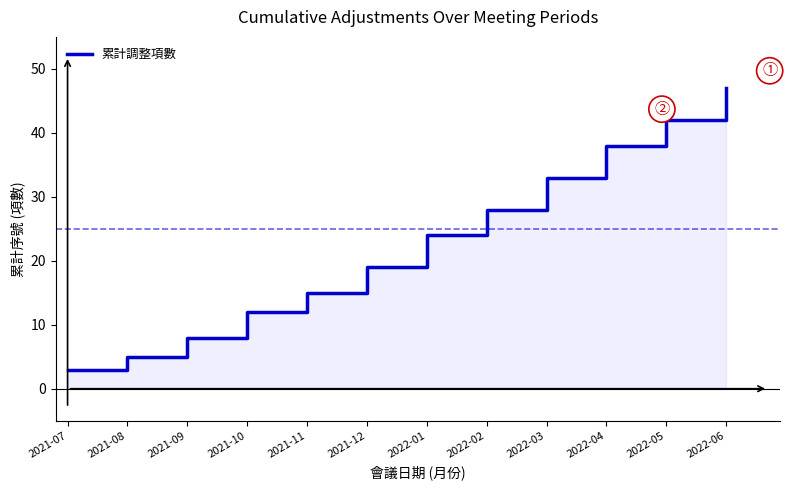

Reading left to right, list all the values displayed in this chart.

2021-07=3	2021-08=5	2021-09=8	2021-10=12	2021-11=15	2021-12=19	2022-01=24	2022-02=28	2022-03=33	2022-04=38	2022-05=42	2022-06=47